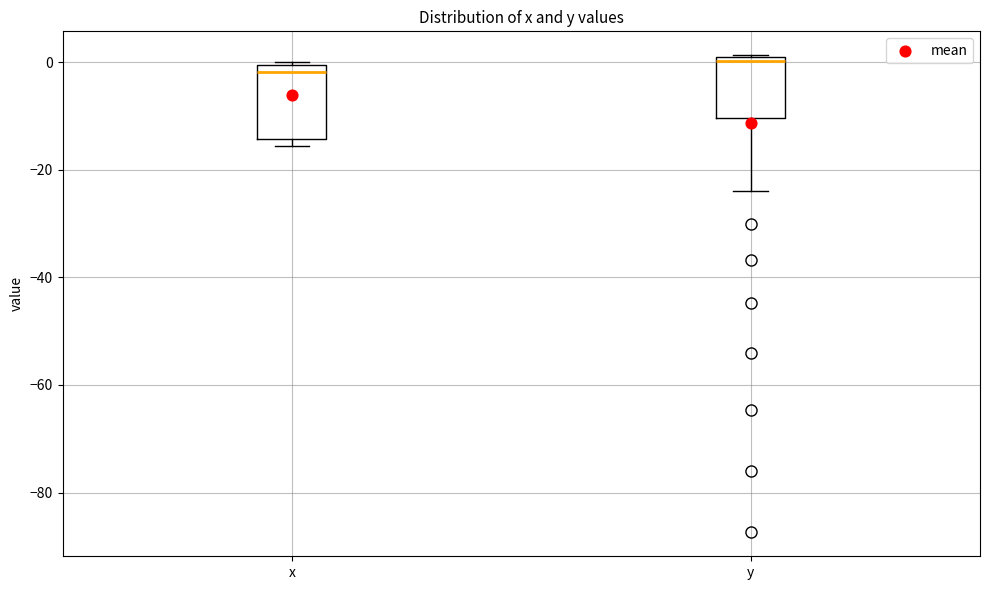

Where is the upper edge of the box for y on the y-axis? The values are not printed on the chart, so give them approximately, as read against the axis.

0